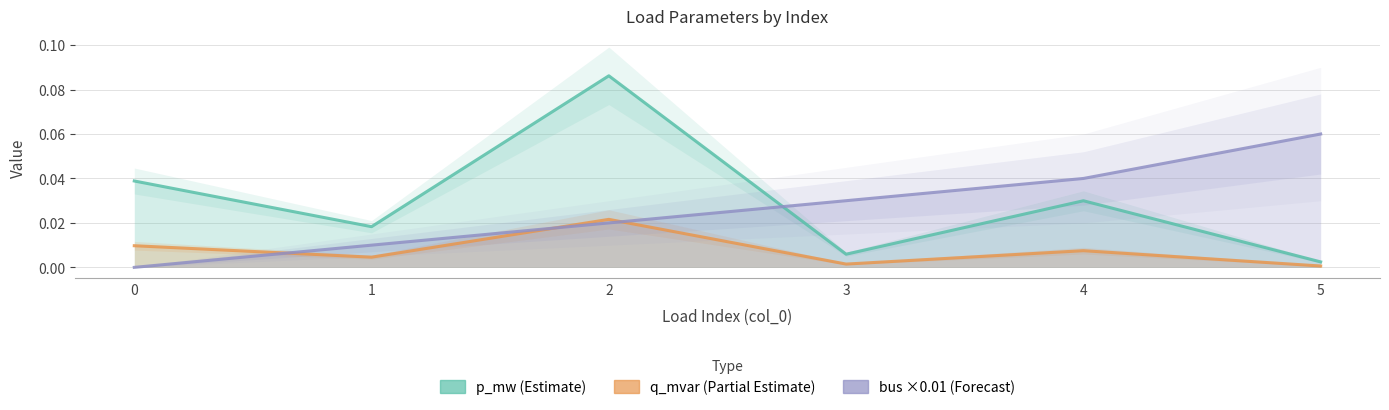

How many series are shown in this chart?

3